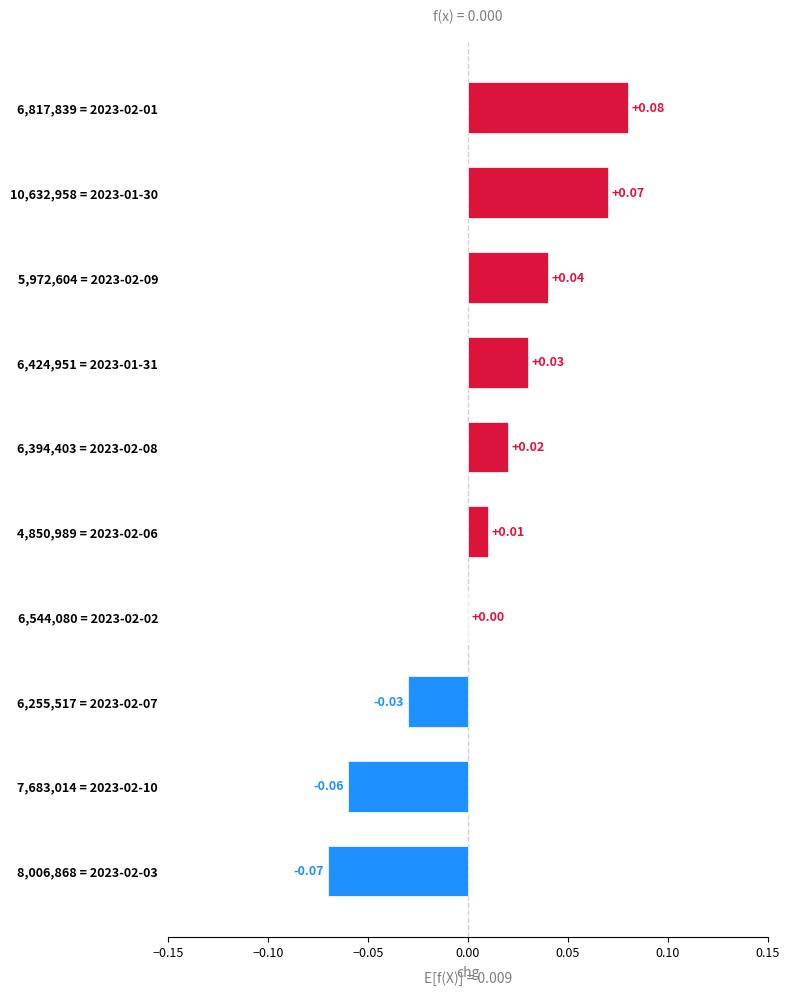

Which has a higher value, 4,850,989 = 2023-02-06 or 6,424,951 = 2023-01-31?

6,424,951 = 2023-01-31